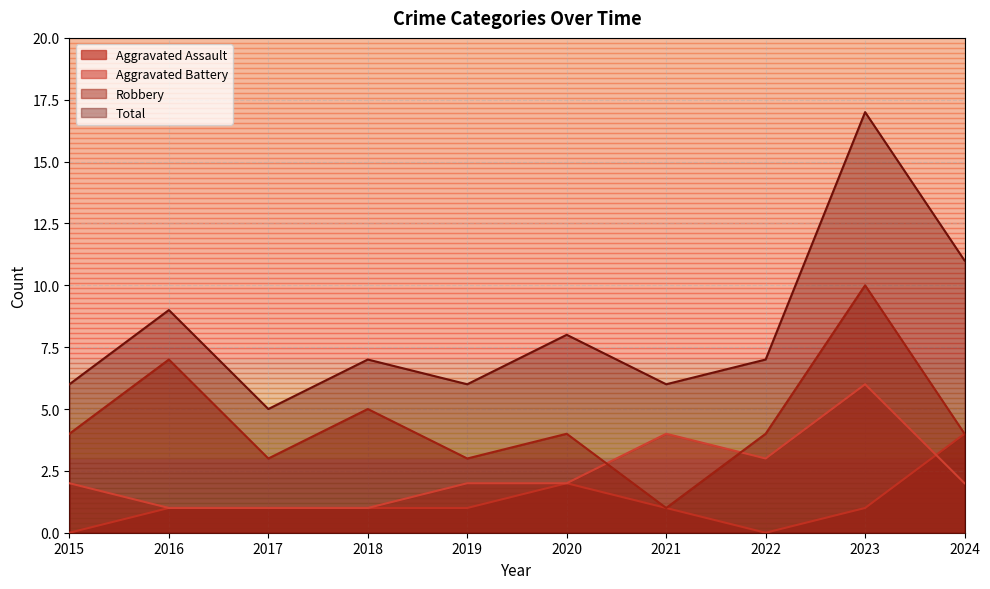

How many interior local peaks does the Aggravated Assault series have?

1